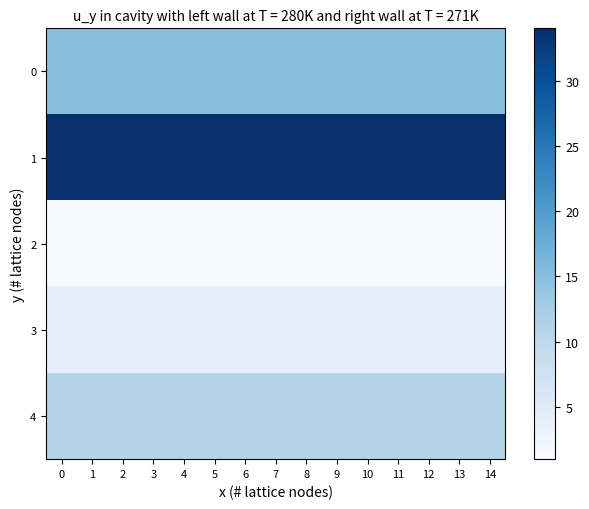

What is the total value across all series at 10?

65